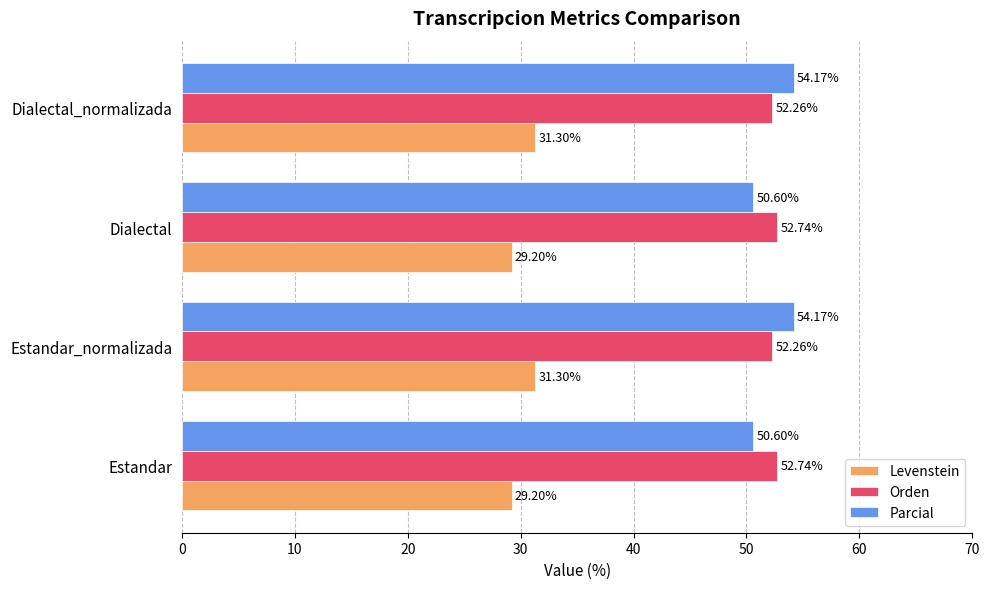

What is the sum of the Levenstein values at Estandar and Dialectal_normalizada?

60.5